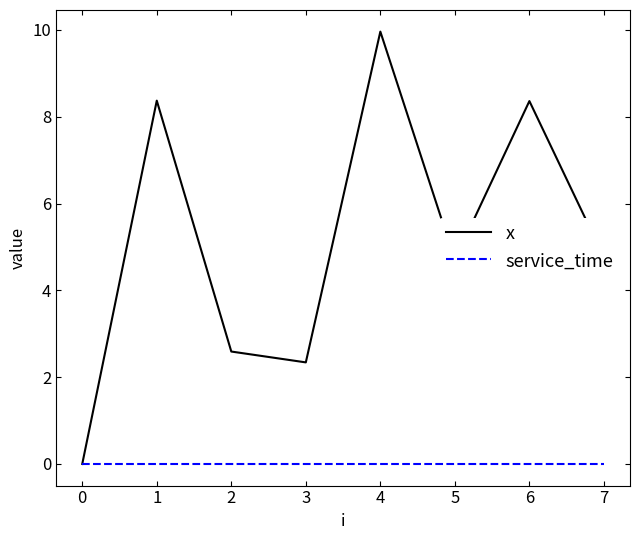

Is it true that x equals 4.7 at 5?

True